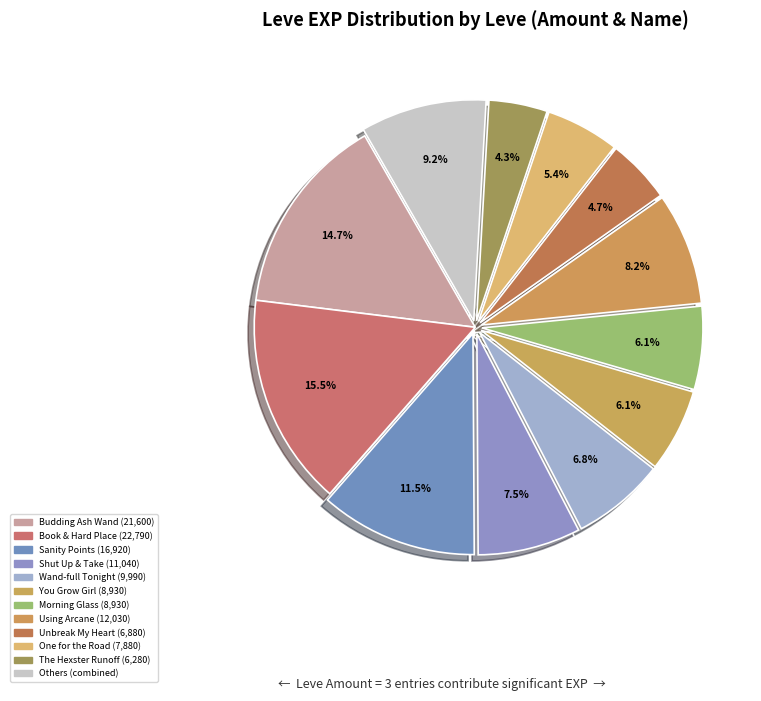

Count the number of slices in the pie.

12